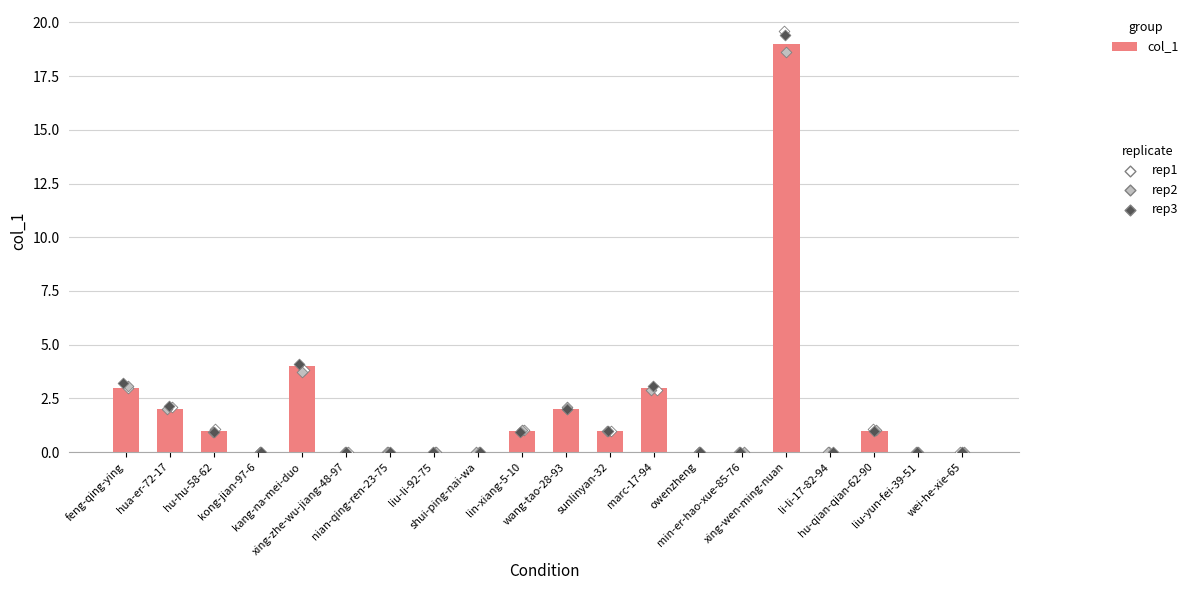

What is the change in value from feng-qing-ying to hu-hu-58-62?

-2